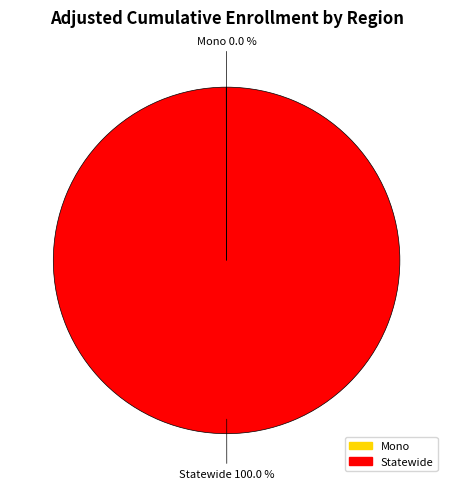

Which slice is the largest?

Statewide